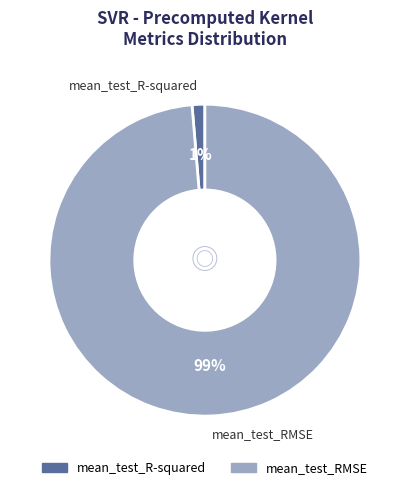

To the nearest percent, what is the average slice percentage?

50%